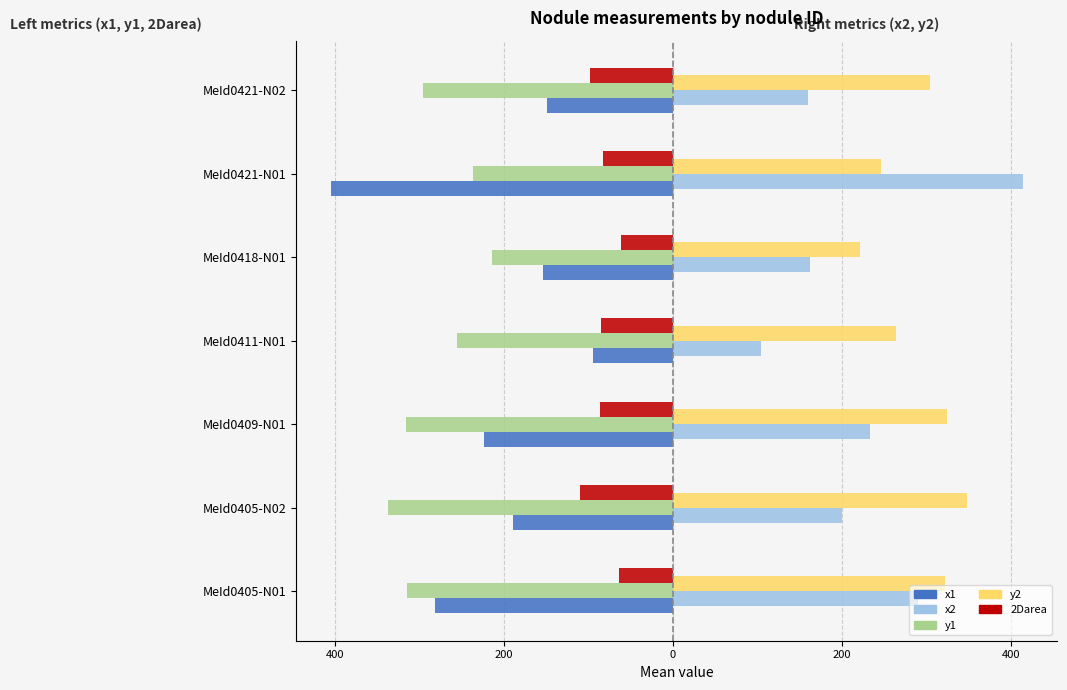

How many values in the y2 series are below 304?

3